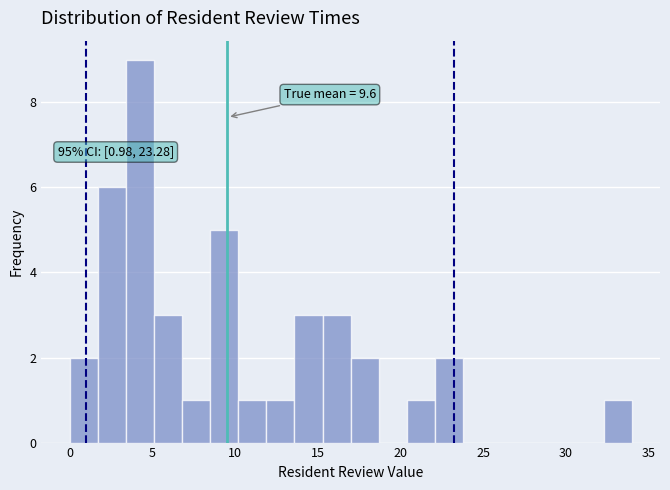

Read against the x-axis, roughly where is the centre of the tallest bar?

4.5